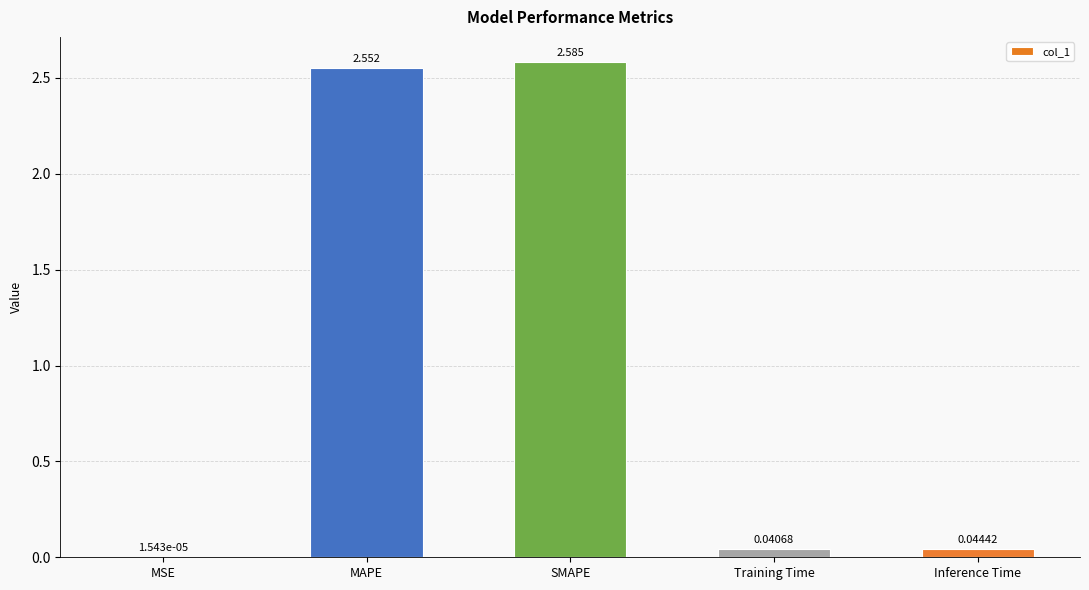

What is the change in value from MAPE to Inference Time?

-2.5